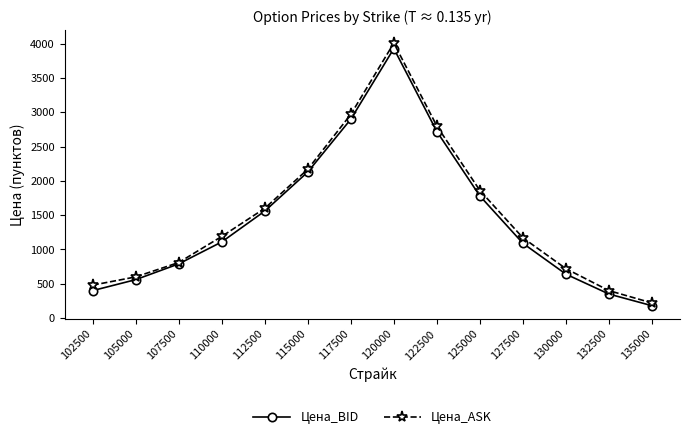

What is the value of the Цена_BID point at the 1st from the left?

400